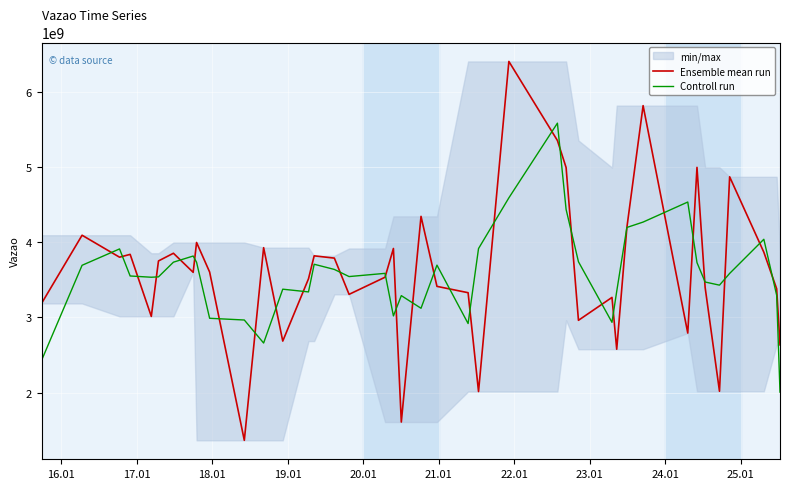

What is the average value of the Controll run series?

3573197231.2